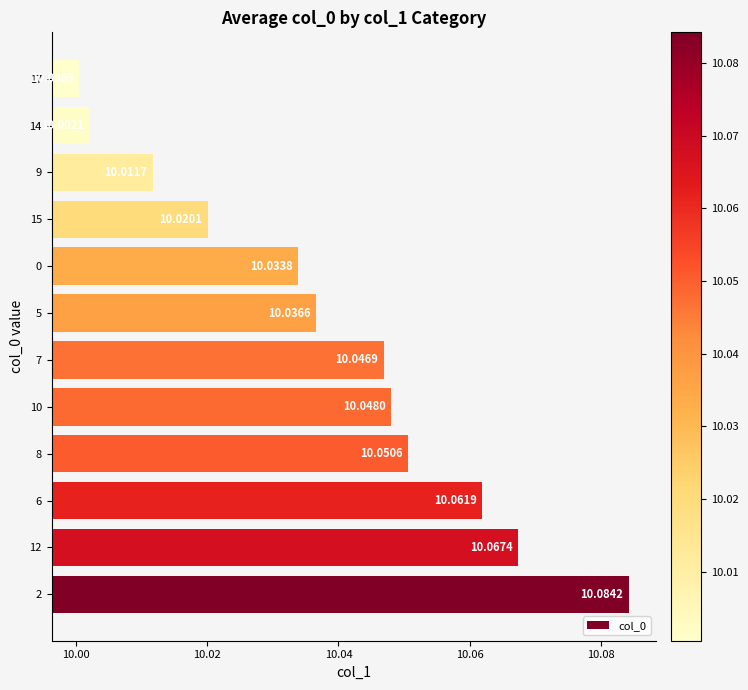

List the labels in order of value, largest first.

2, 12, 6, 8, 10, 7, 5, 0, 15, 9, 14, 17